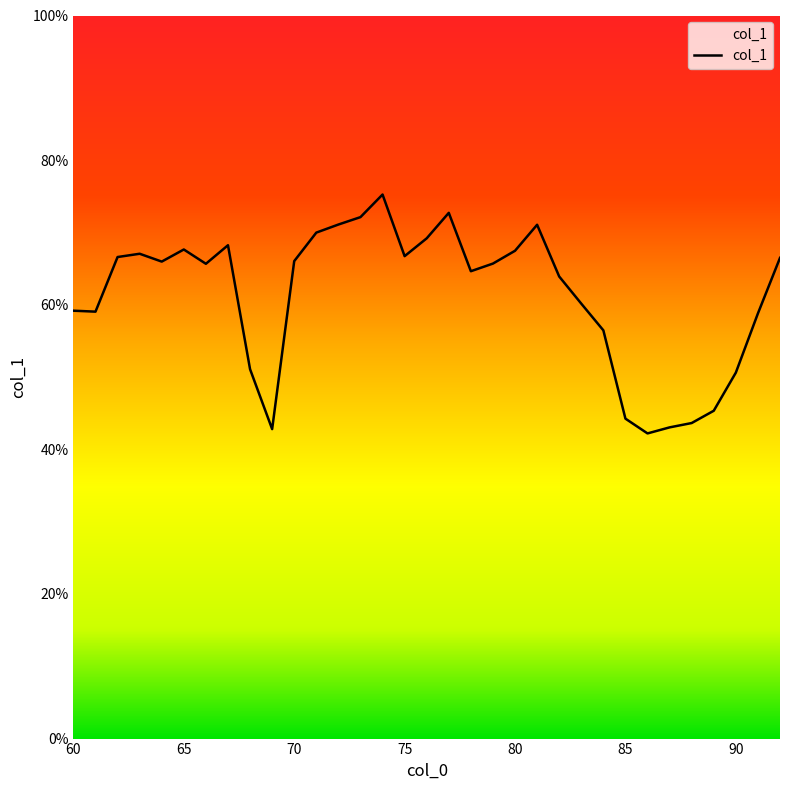

What is the greatest value displayed?

75.2